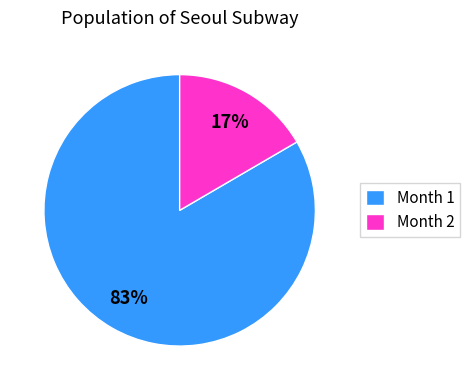

What percentage is the Month 1 slice, to the nearest percent?

83%